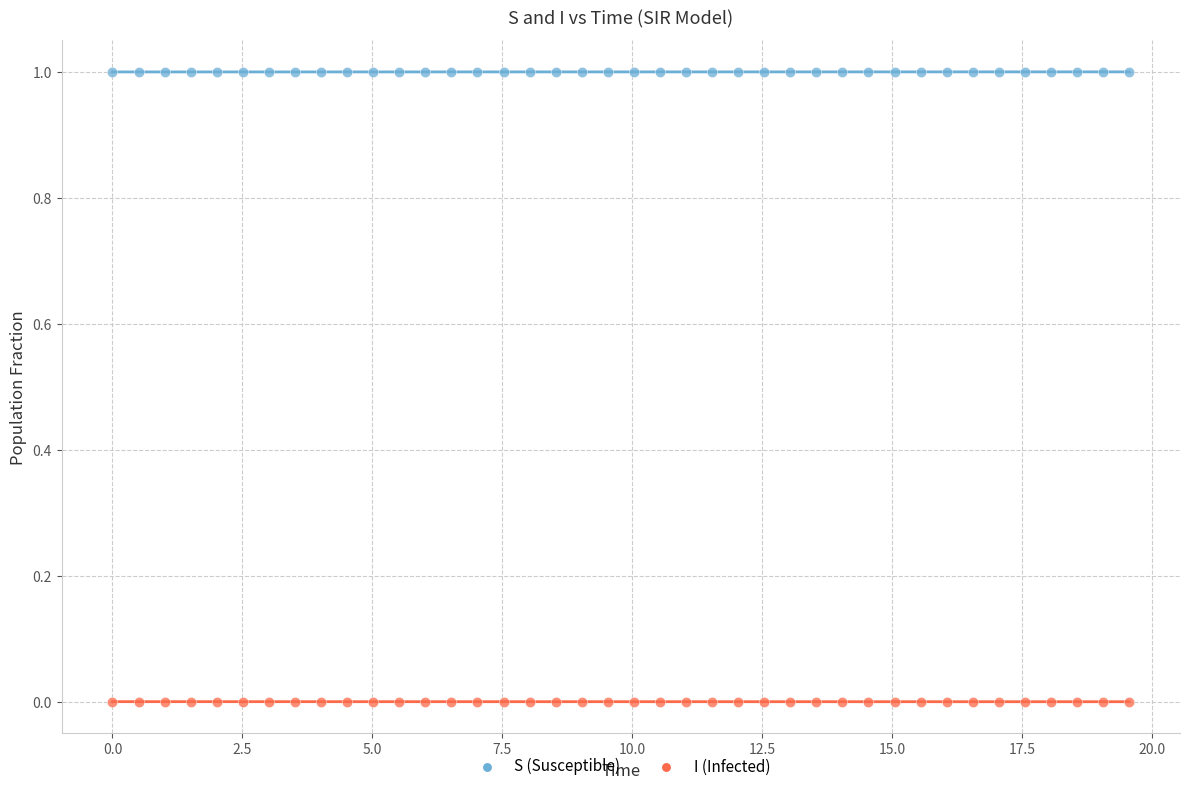

What are all the series names shown in the legend?

S (Susceptible), I (Infected)